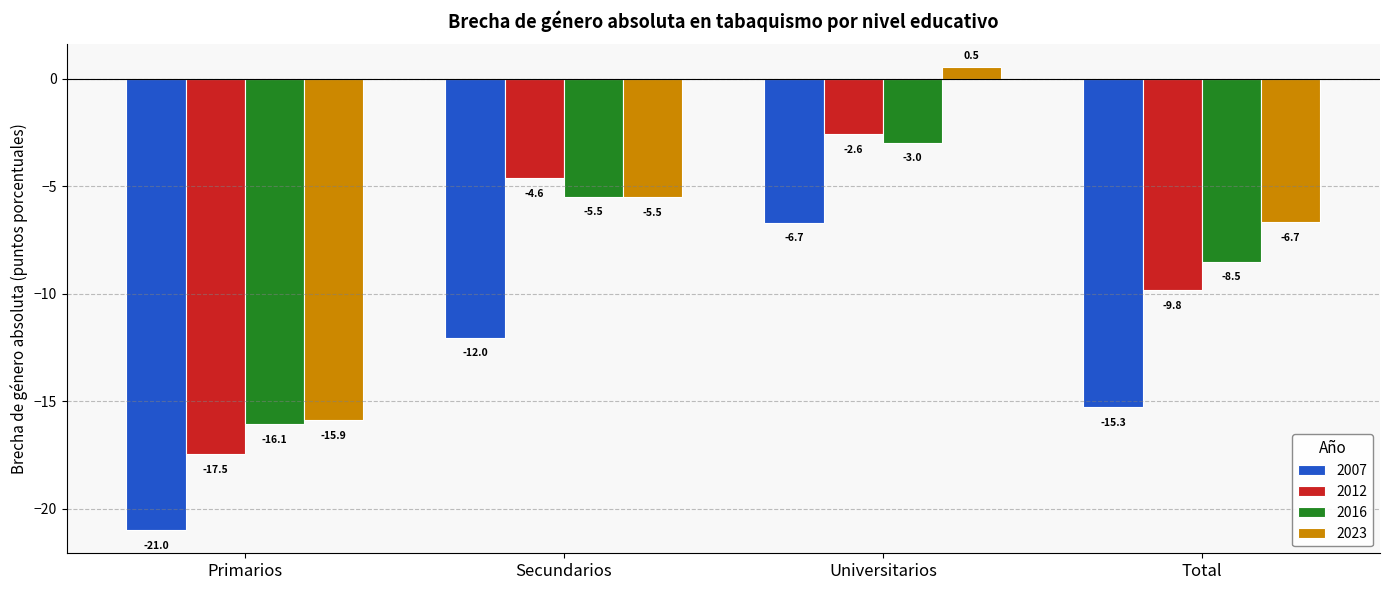

Which category has the highest value in the 2007 series?

Universitarios